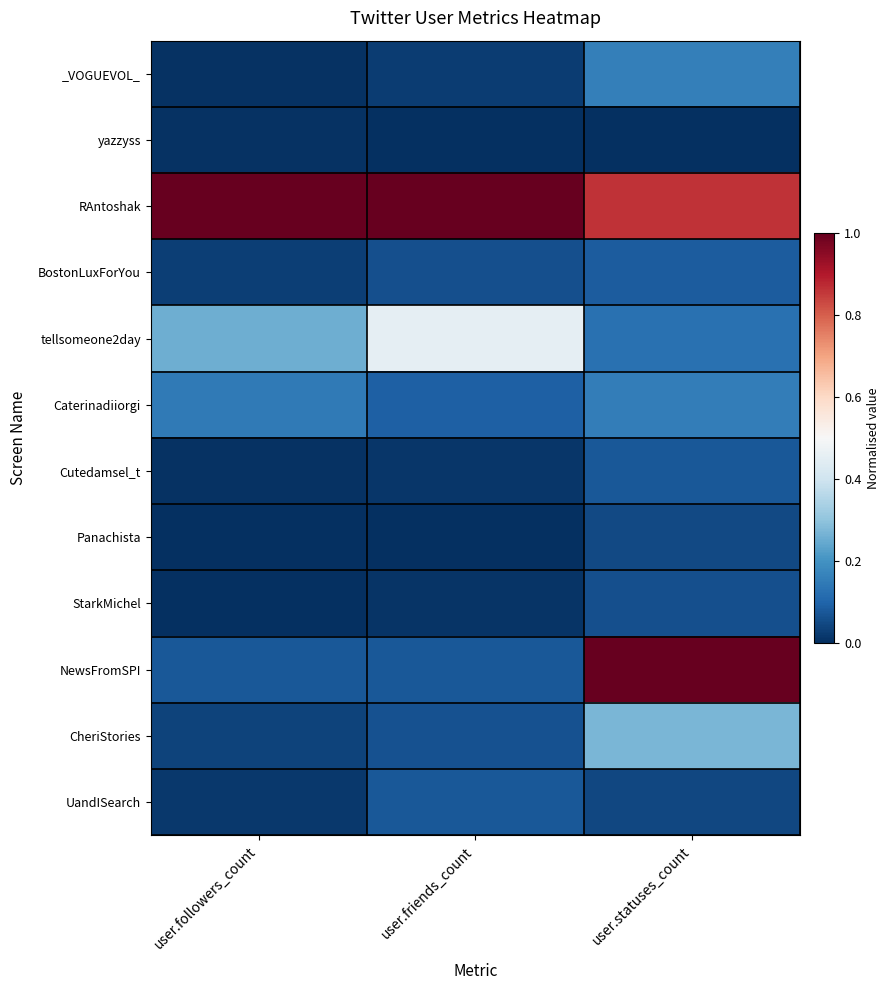

Reading left to right, what are all the values shown in this chart?

_VOGUEVOL_: user.followers_count=0.0	user.friends_count=0.0	user.statuses_count=0.2
yazzyss: user.followers_count=0.0	user.friends_count=0.0	user.statuses_count=0.0
RAntoshak: user.followers_count=1.0	user.friends_count=1.0	user.statuses_count=0.9
BostonLuxForYou: user.followers_count=0.0	user.friends_count=0.1	user.statuses_count=0.1
tellsomeone2day: user.followers_count=0.3	user.friends_count=0.5	user.statuses_count=0.1
Caterinadiiorgi: user.followers_count=0.1	user.friends_count=0.1	user.statuses_count=0.2
Cutedamsel_t: user.followers_count=0.0	user.friends_count=0.0	user.statuses_count=0.1
Panachista: user.followers_count=0.0	user.friends_count=0.0	user.statuses_count=0.0
StarkMichel: user.followers_count=0.0	user.friends_count=0.0	user.statuses_count=0.1
NewsFromSPI: user.followers_count=0.1	user.friends_count=0.1	user.statuses_count=1.0
CheriStories: user.followers_count=0.0	user.friends_count=0.1	user.statuses_count=0.3
UandISearch: user.followers_count=0.0	user.friends_count=0.1	user.statuses_count=0.0